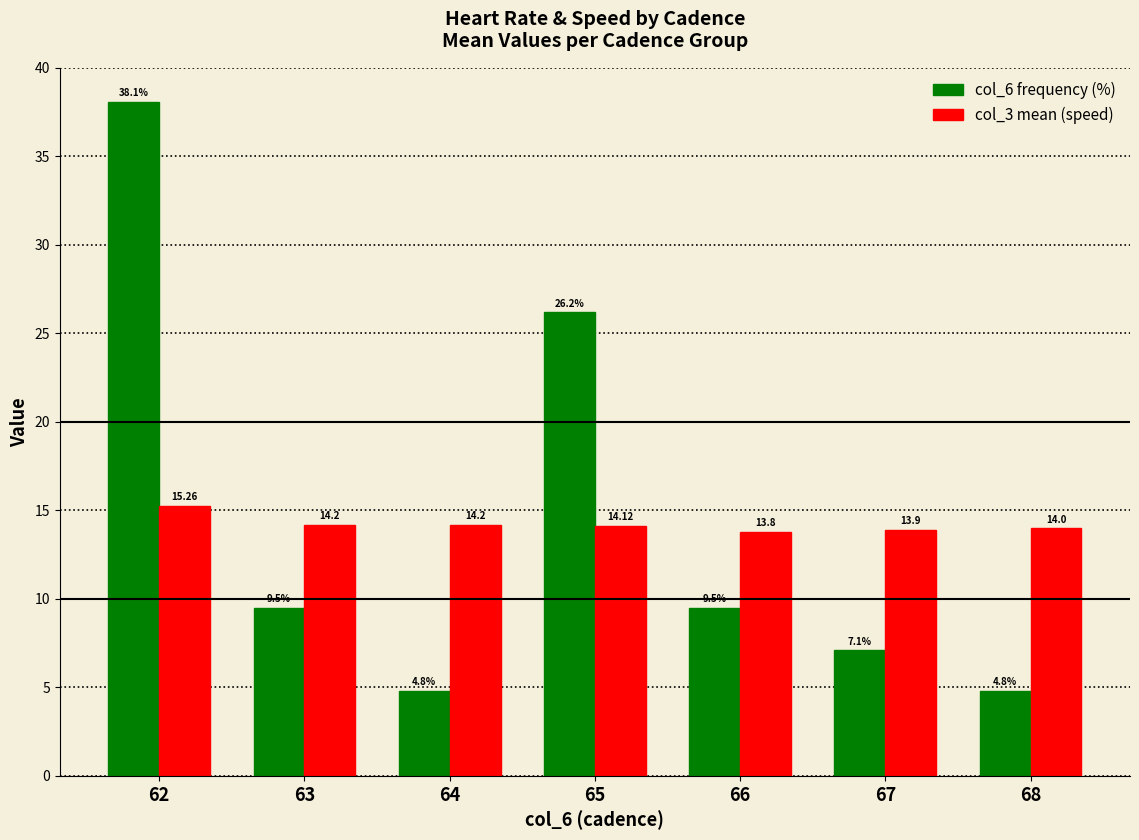

Rank the series by their maximum value, from lowest to highest.

col_3 mean (speed), col_6 frequency (%)